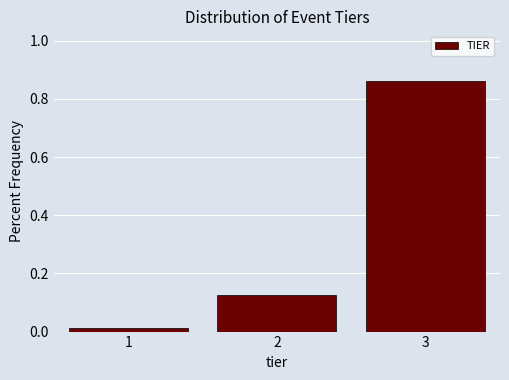

What is the height of the bar covering 2.5 to 3.5 on the x-axis? The values are not printed on the chart, so give them approximately, as read against the axis.

0.86